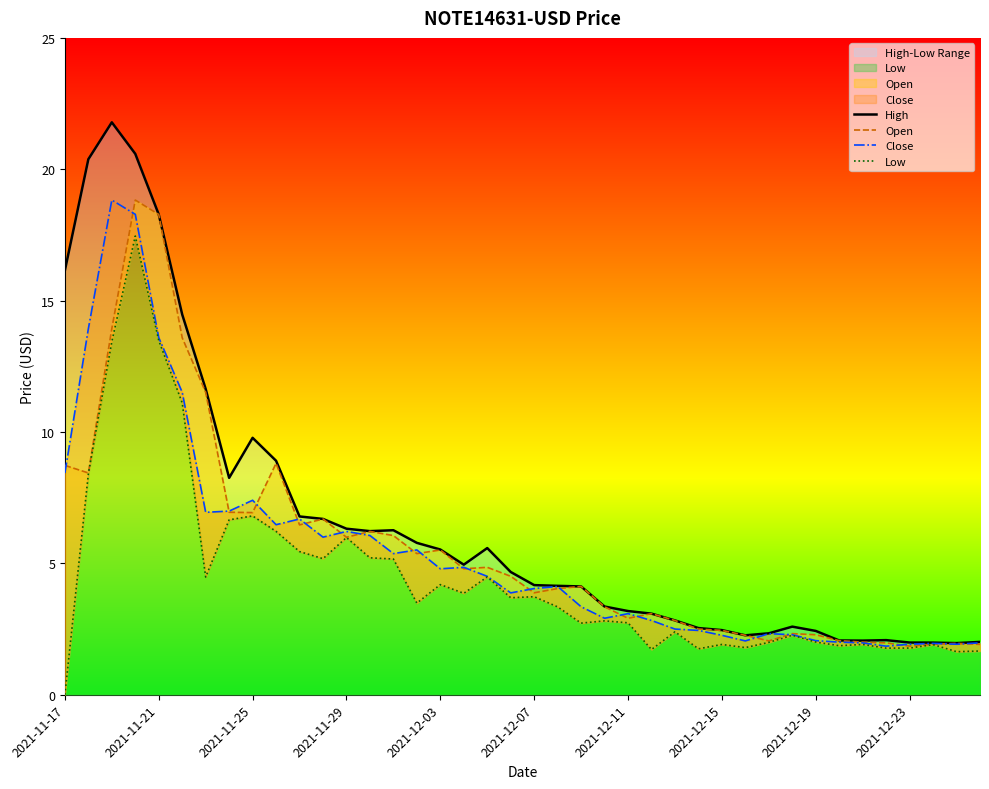

What is the sum of the High values at 23 and 13?

9.6